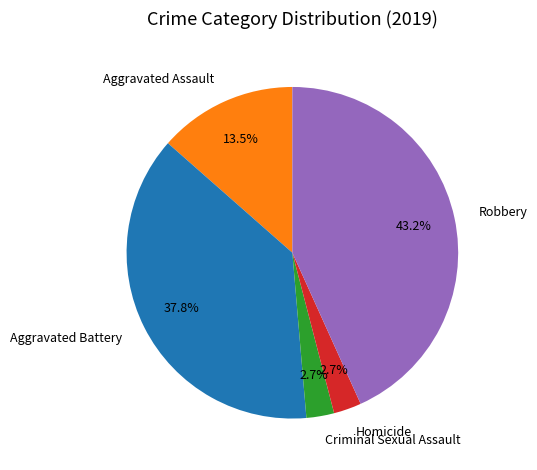

Is the sum of Criminal Sexual Assault and Aggravated Assault greater than half?

No